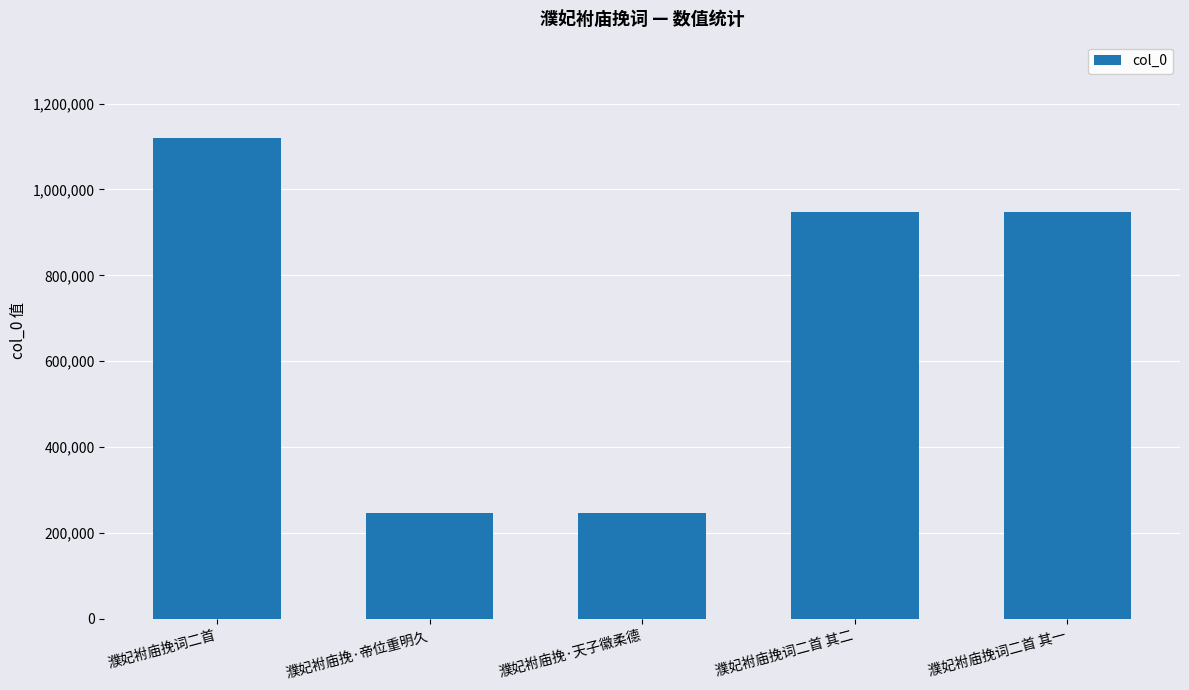

What is the average value?

701127